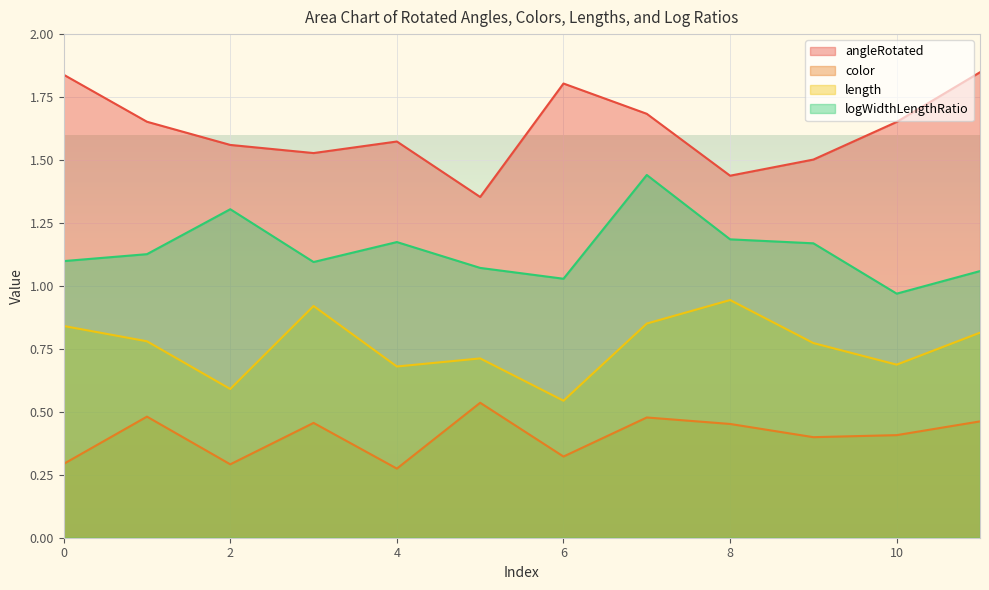

Rank the series by their maximum value, from lowest to highest.

color, length, logWidthLengthRatio, angleRotated